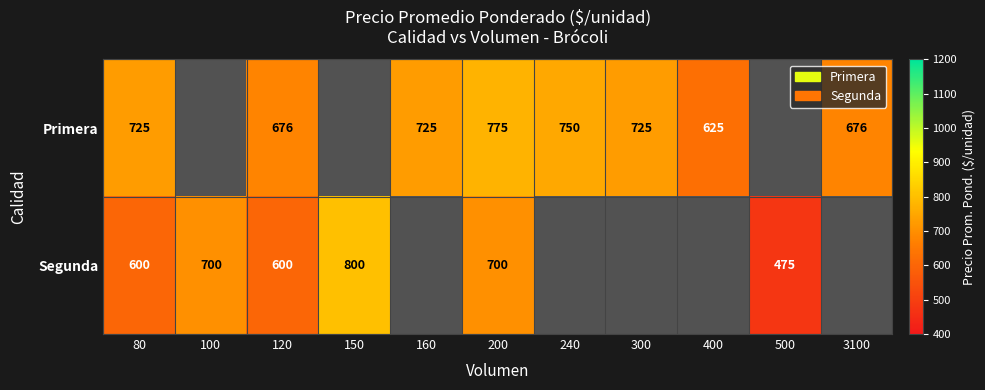

Is it true that Primera equals 385.5 at 3100?

False